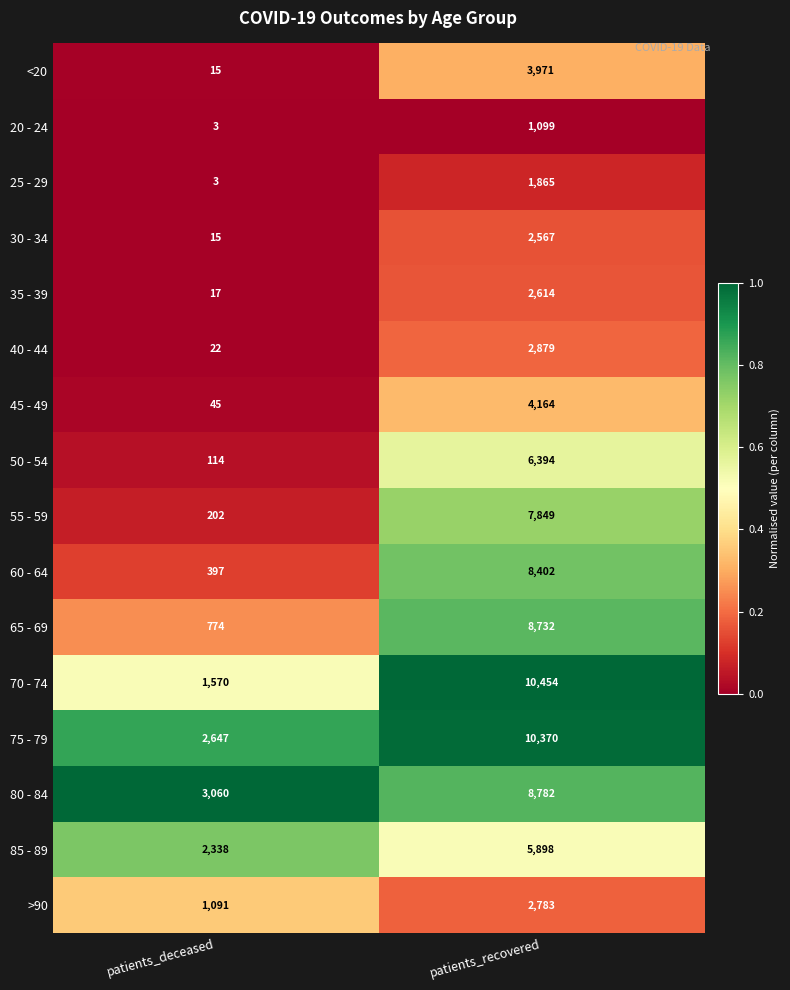

What is the sum of all 75 - 79 values?

13017